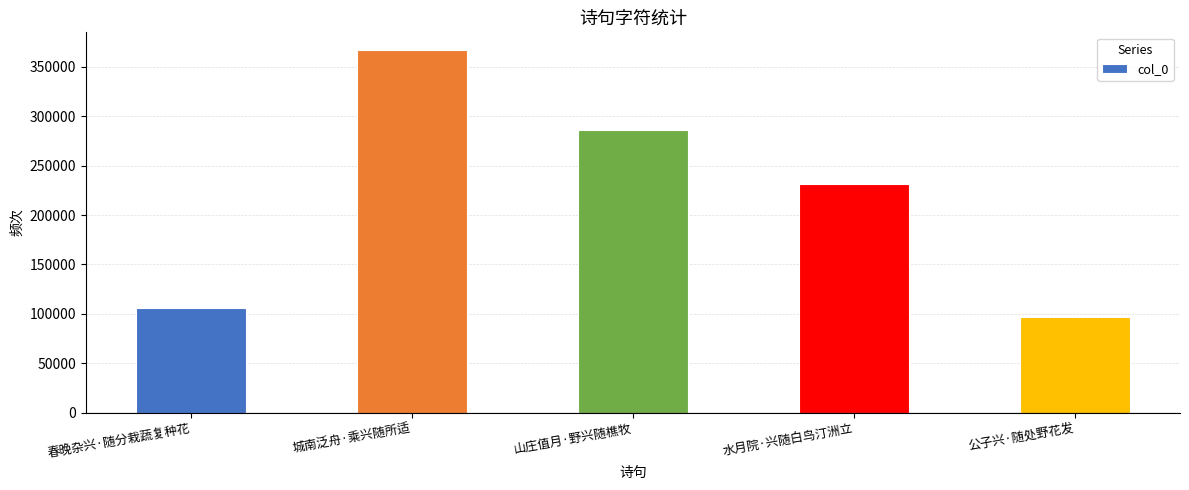

What is the sum of all values?

1086252